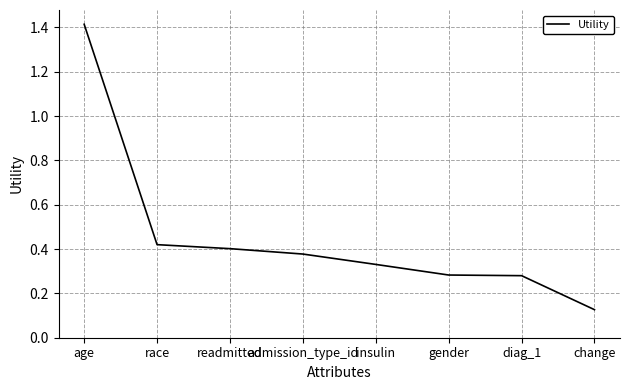

What is the maximum value shown in the chart?

1.4